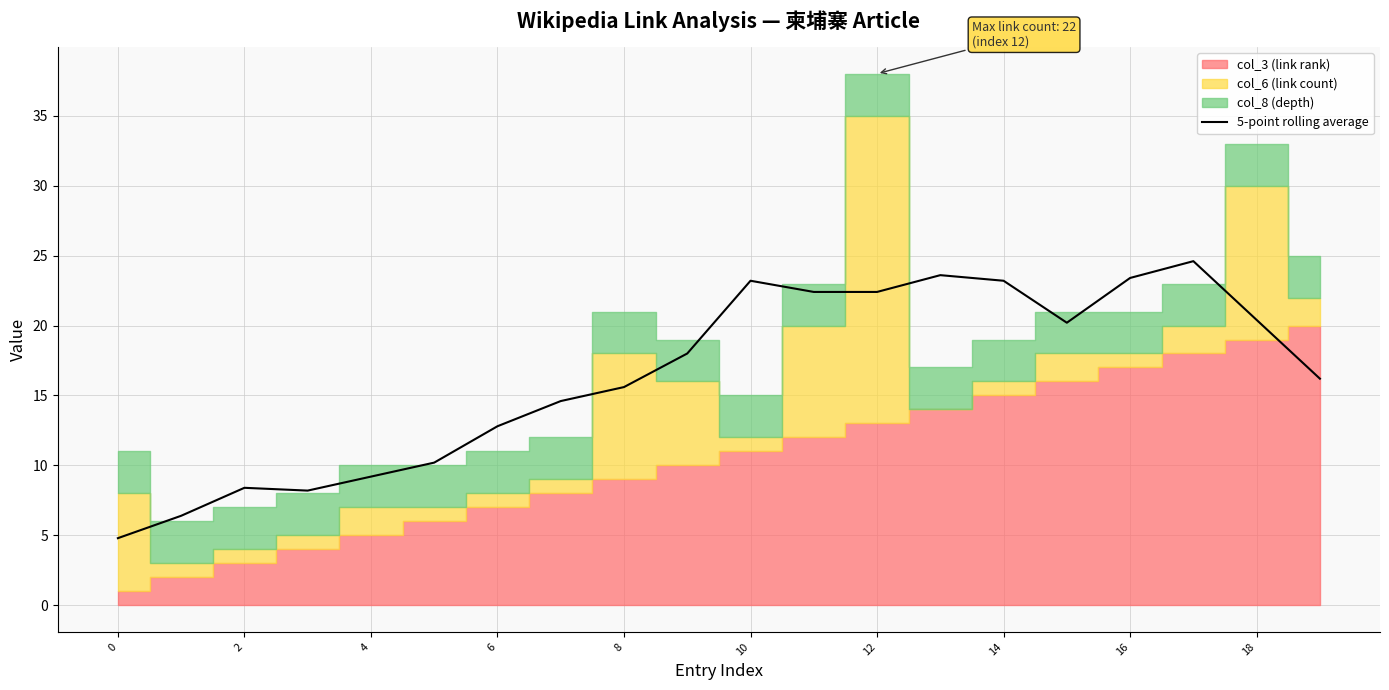

How many interior local peaks (higher than both neighbors) does the data have?

4